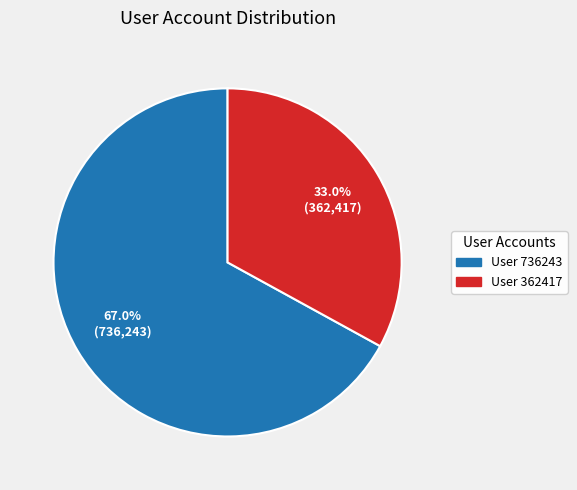

Count the number of slices in the pie.

2